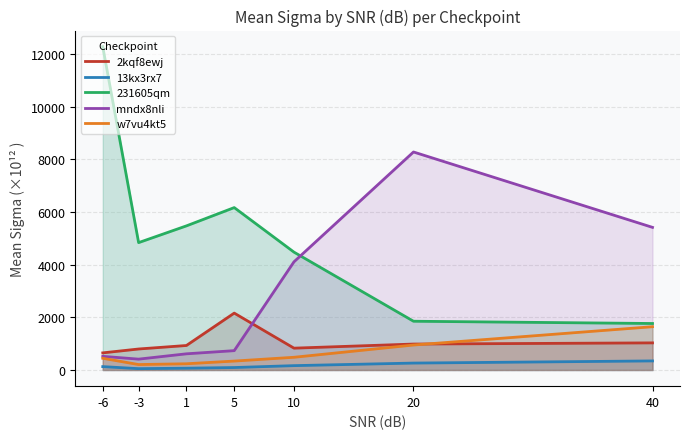

Which series has the largest total across all categories?

231605qm